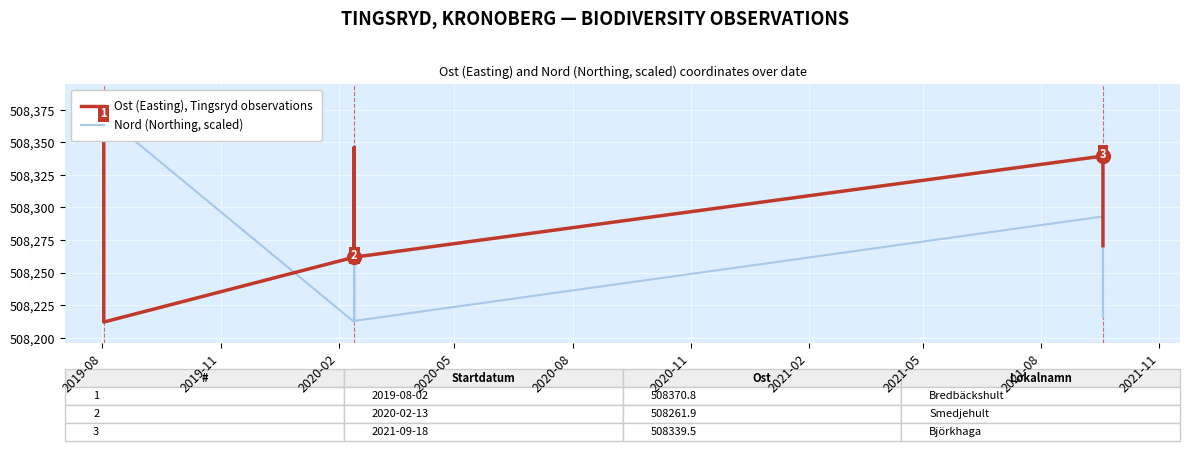

Between 2020-02 and 2019-08, which is larger?

2019-08